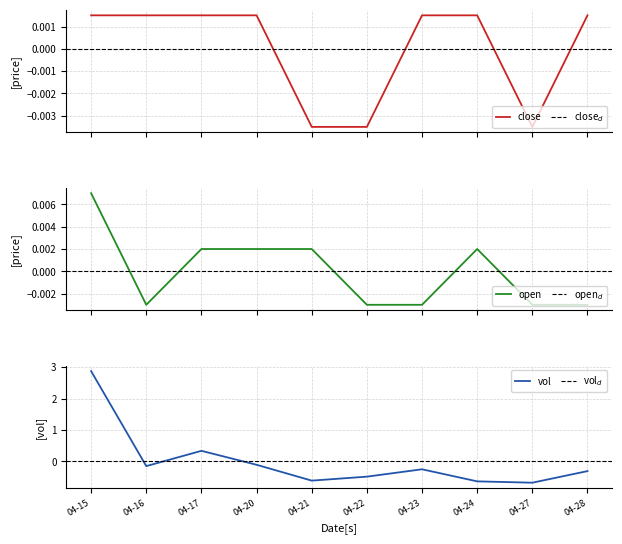

Is this an area chart (filled region under the line)?

No